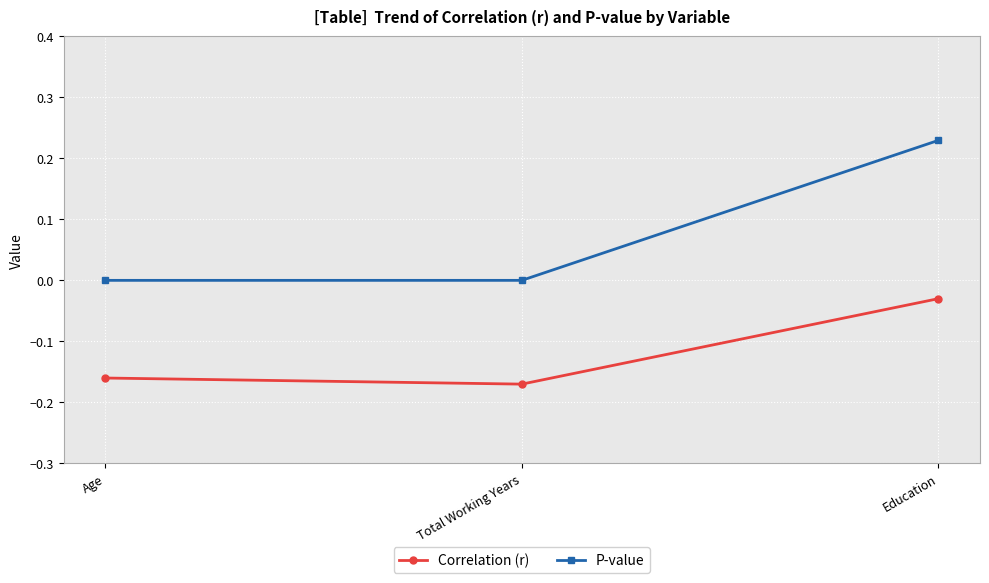

Which series has the largest range (max minus min)?

P-value